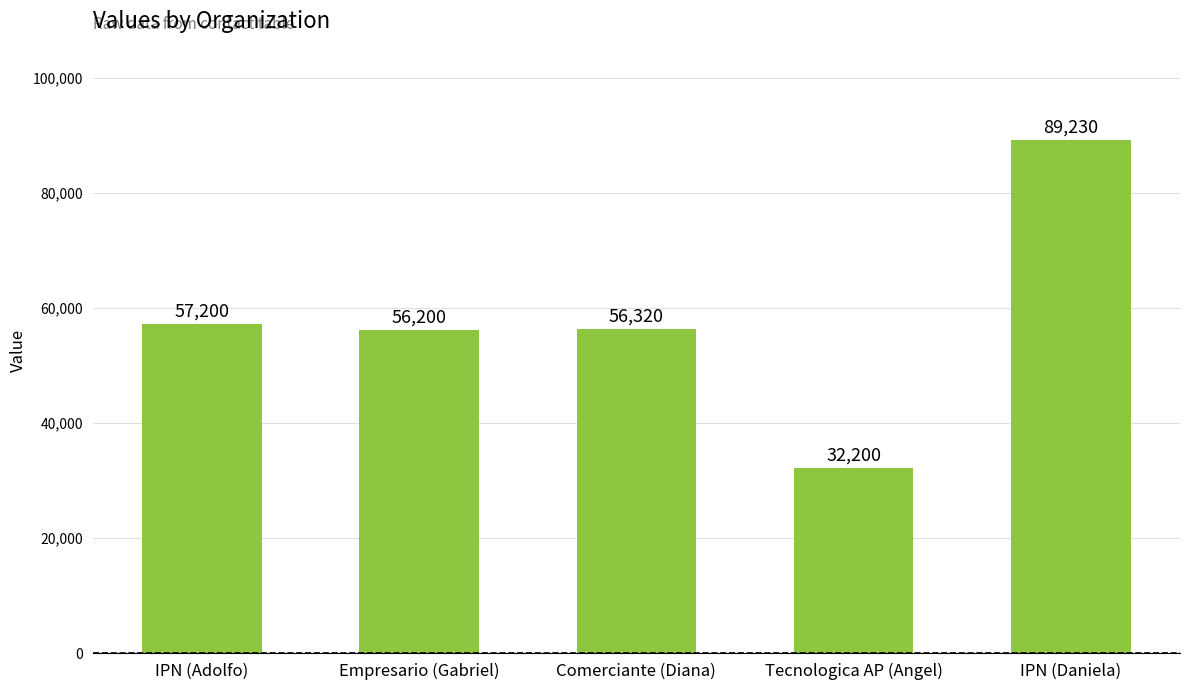

True or false: the data shows 32200 at Tecnologica AP (Angel).

True